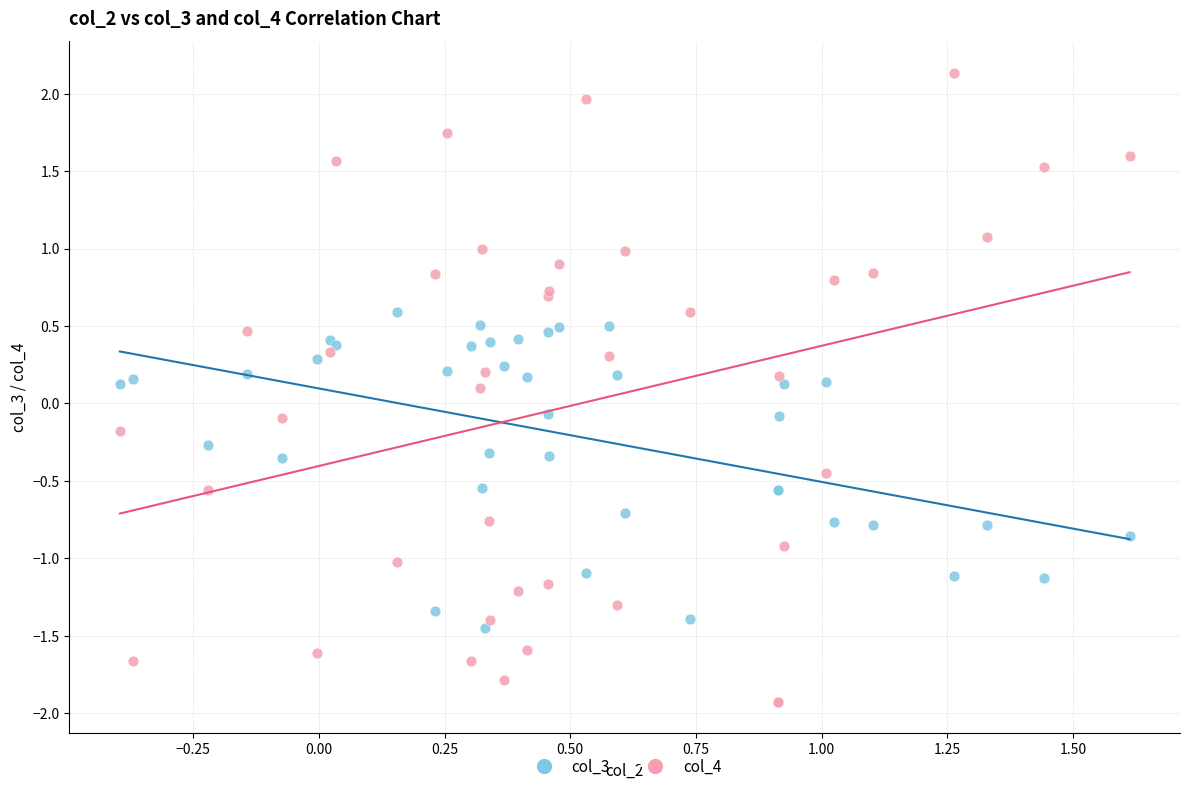

Which series has the widest spread of Y values?

col_4